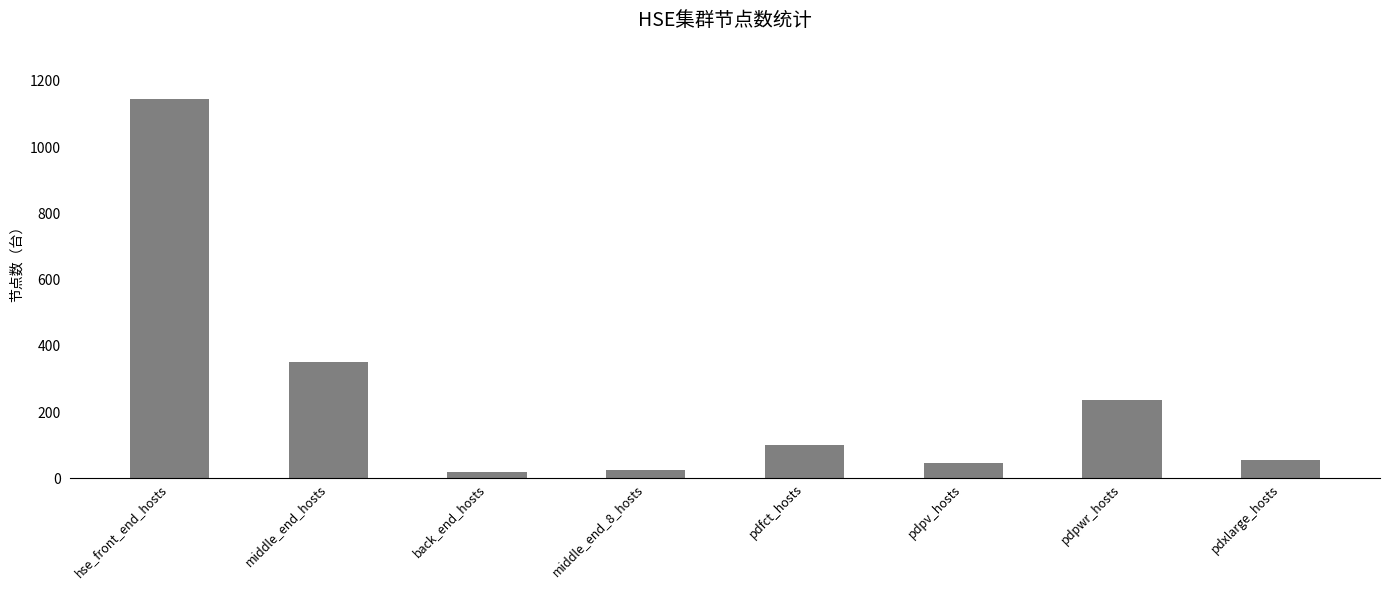

What position from the right is middle_end_hosts?

7